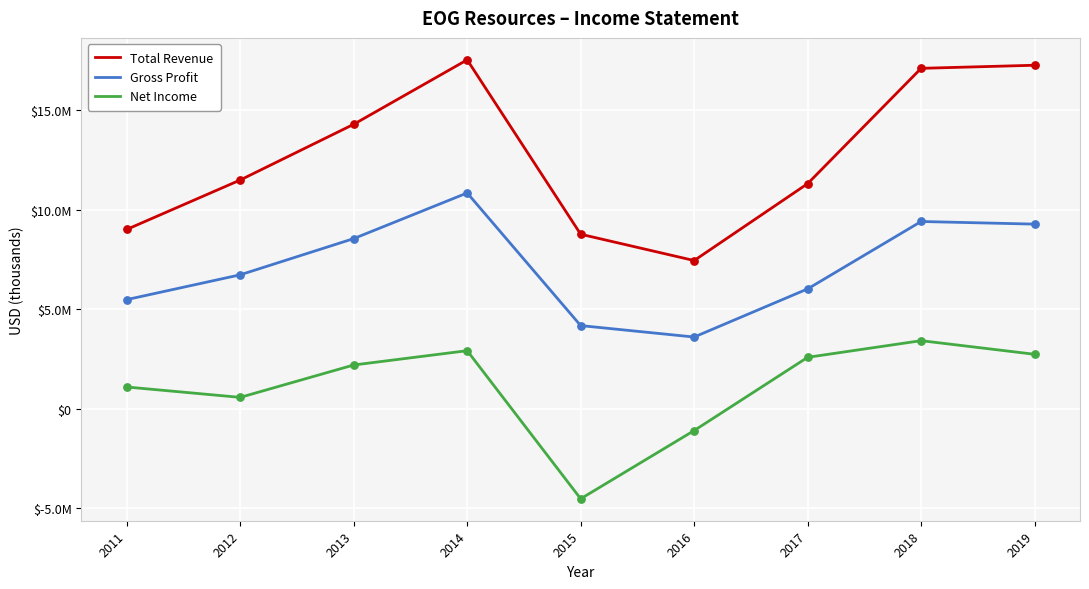

Which series has the largest total across all categories?

Total Revenue